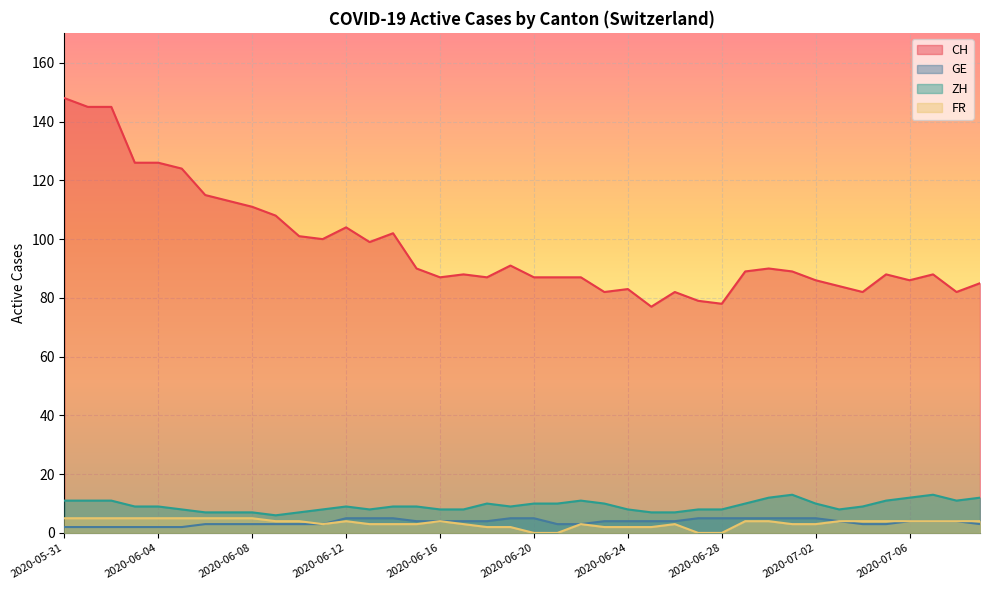

What is the average value of the CH series?

98